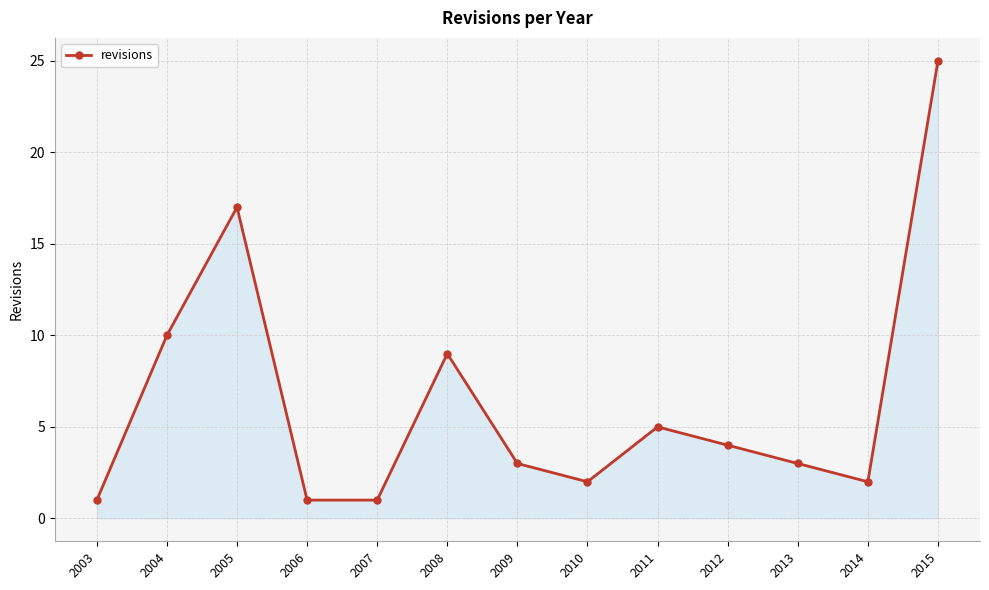

Read the value at 2004.

10